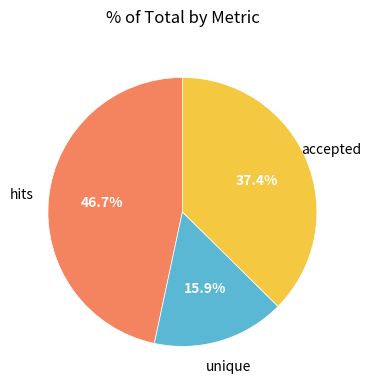

What percentage is the unique slice, to the nearest percent?

16%